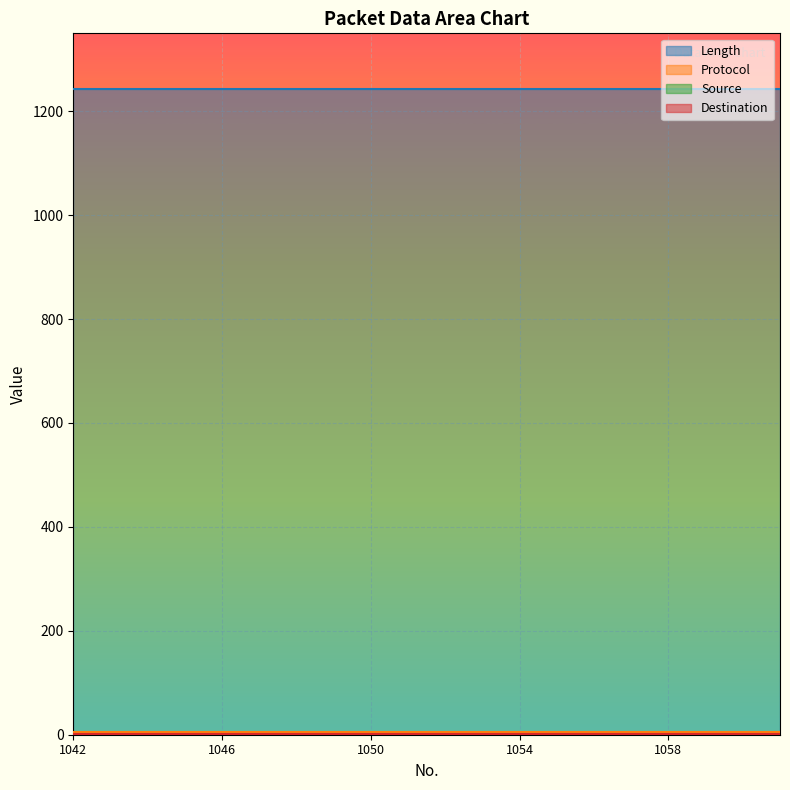

True or false: Destination and Source cross at least once.

False